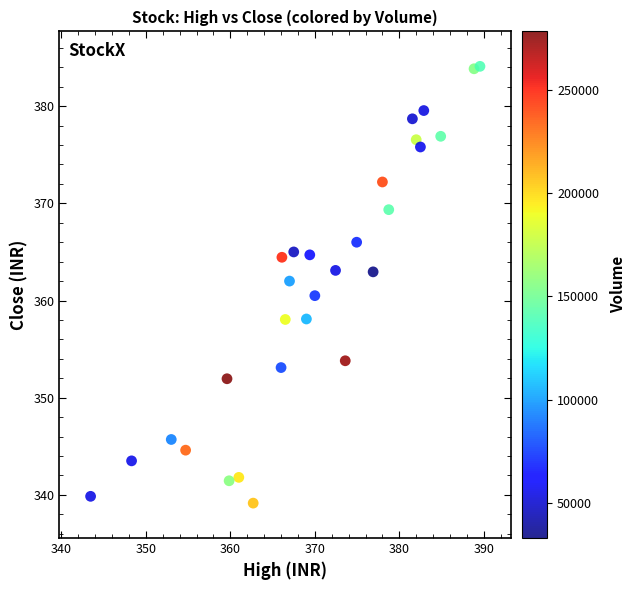

What is the range of X values (max minus min)?

46.1